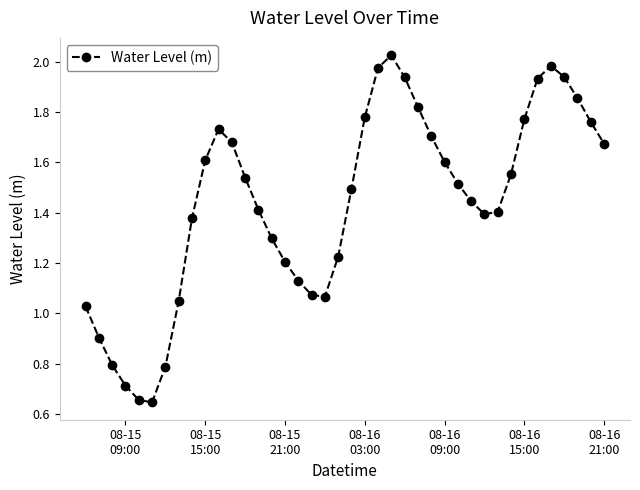

What is the sum of all values?

57.5